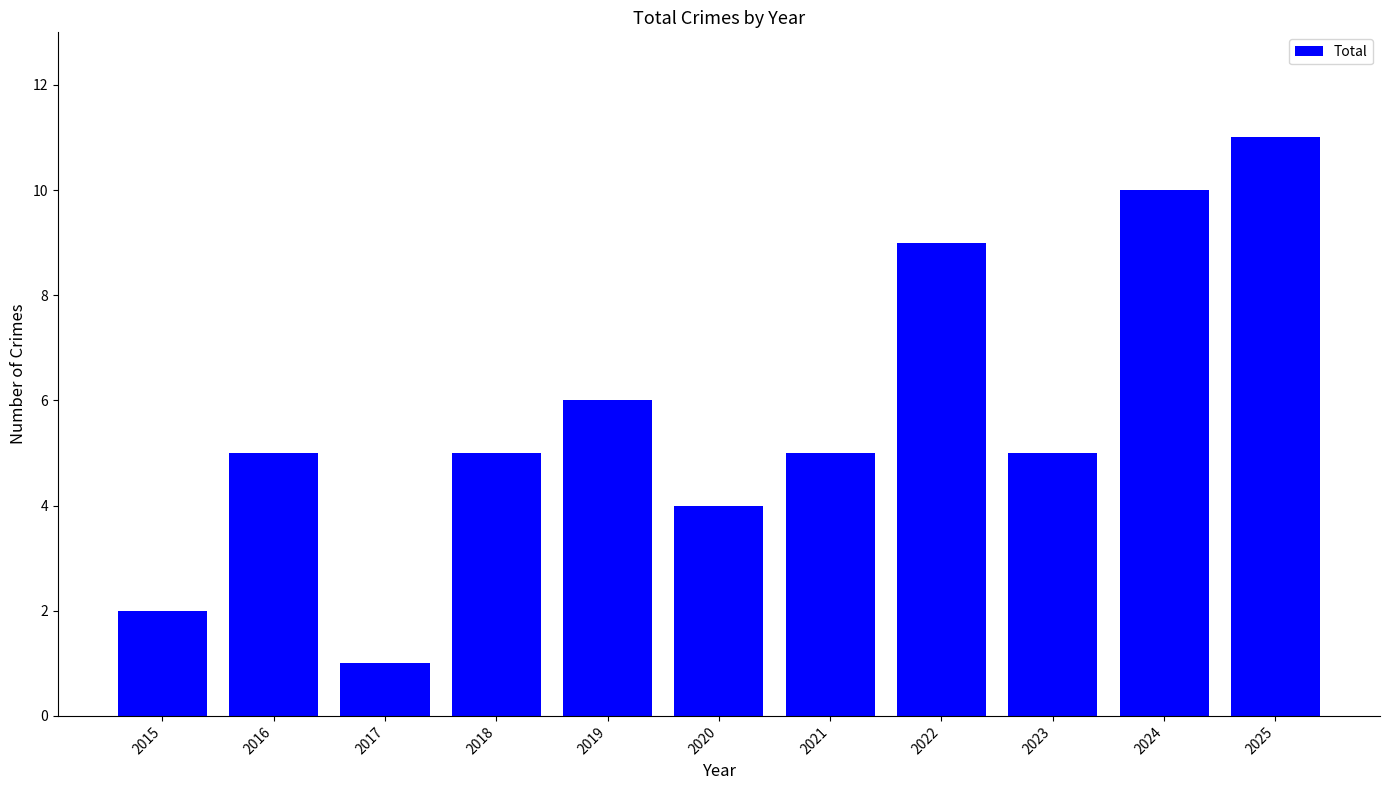

What is the maximum value shown in the chart?

11